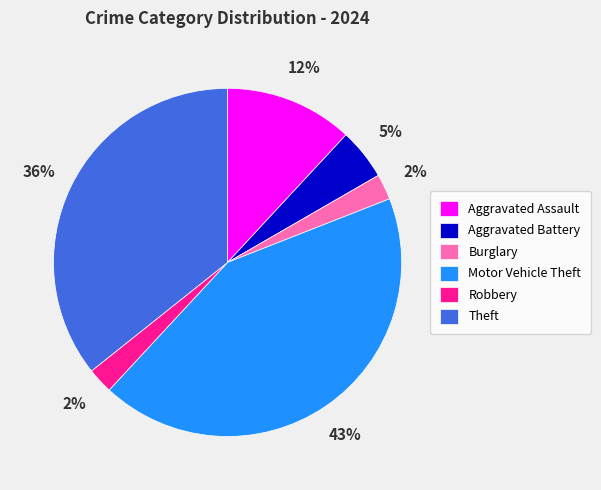

The Theft slice represents 36% of the pie. True or false?

True